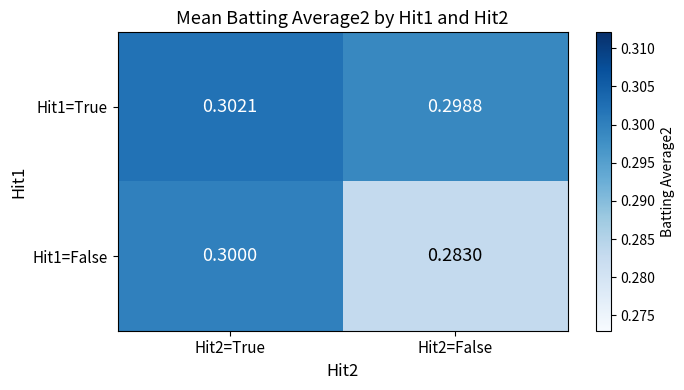

Is the value of Hit1=True at Hit2=True greater than the value of Hit1=False at Hit2=True?

Yes